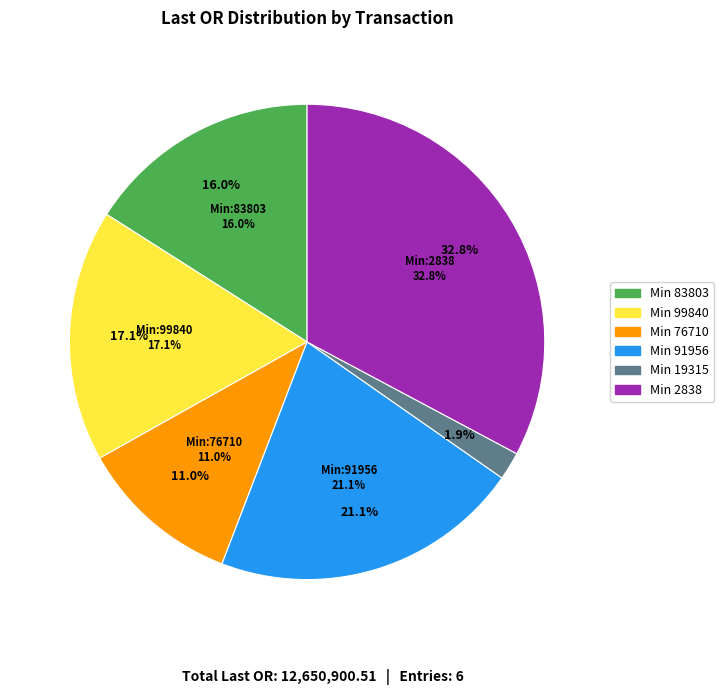

Do 16022209563248643 and 16022209563248639 together represent more than half of the pie?

No